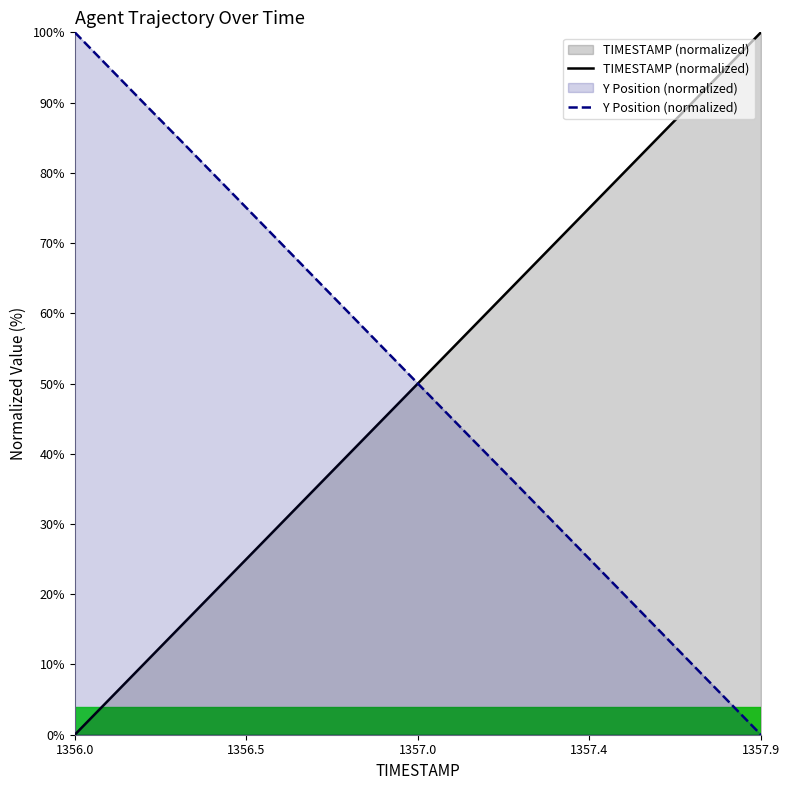

At which category is the sum across all series the highest?

1357.2